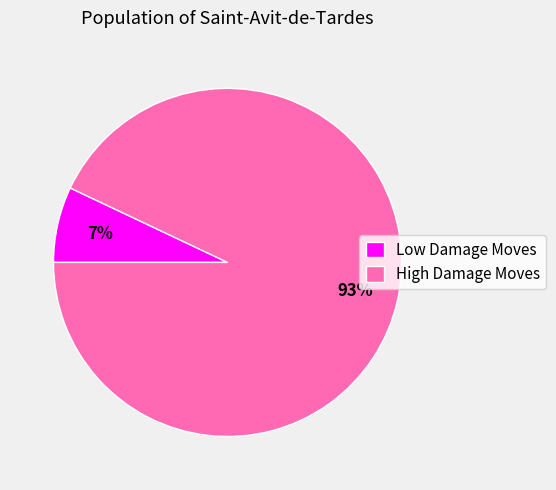

What is the largest slice in the pie chart?

High Damage Moves